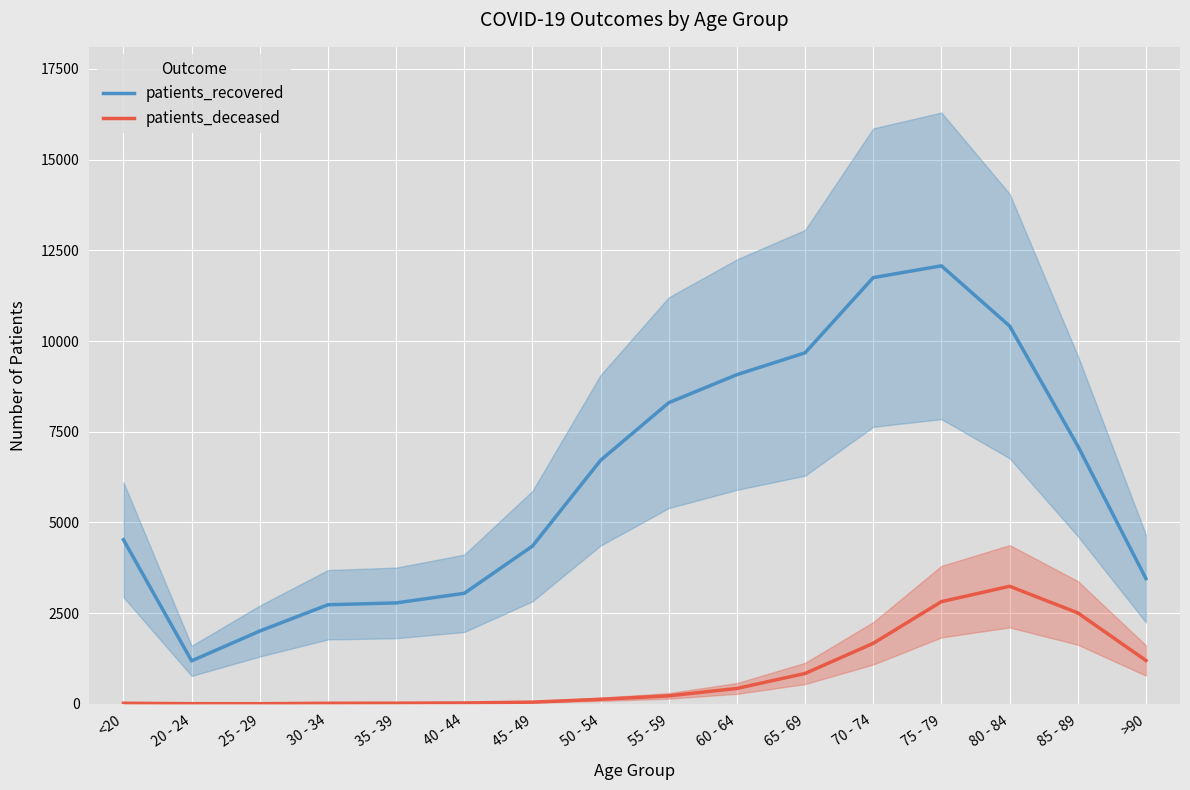

The value of patients_deceased at 30 - 34 is 16. True or false?

True